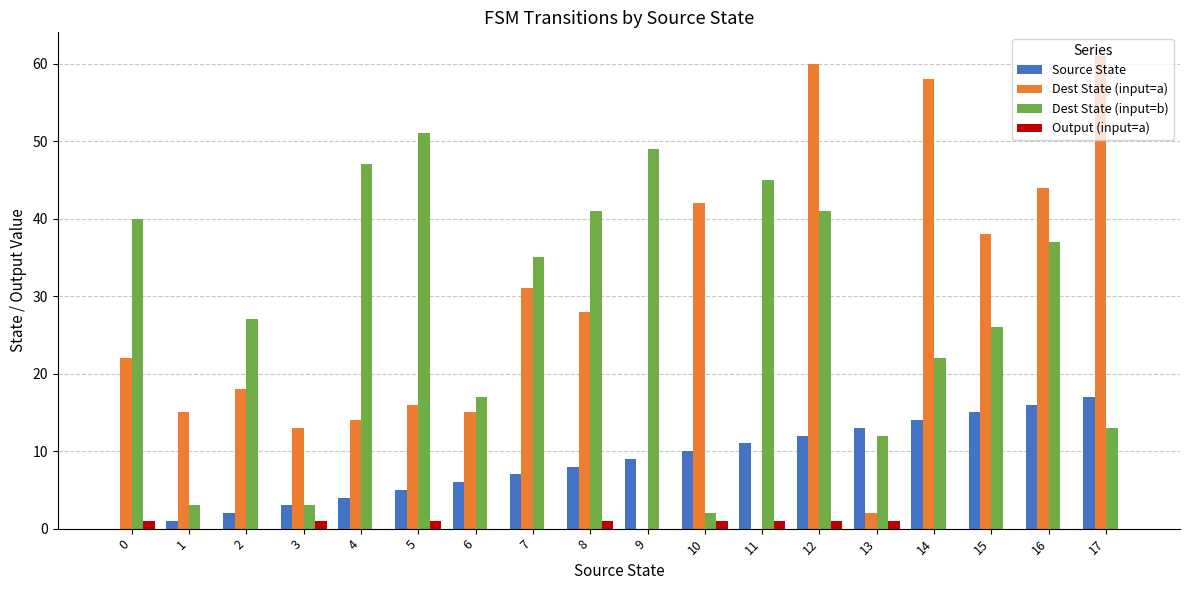

What is the difference between the Dest State (input=a) values at 12 and 8?

32